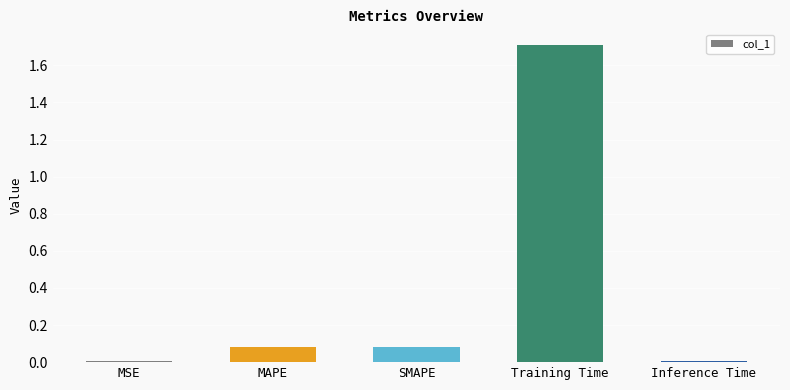

The chart shows a value of 0.0 at MAPE. True or false?

False